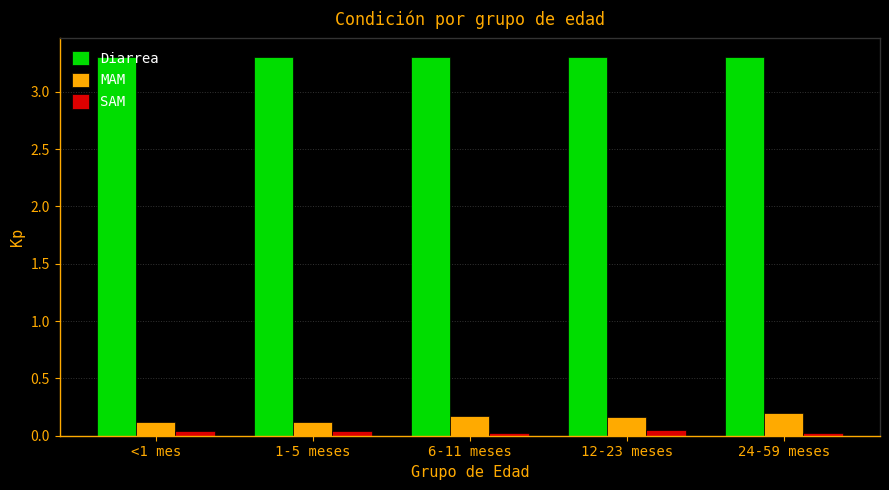

True or false: Diarrea has a value of 3.3 at <1 mes.

True